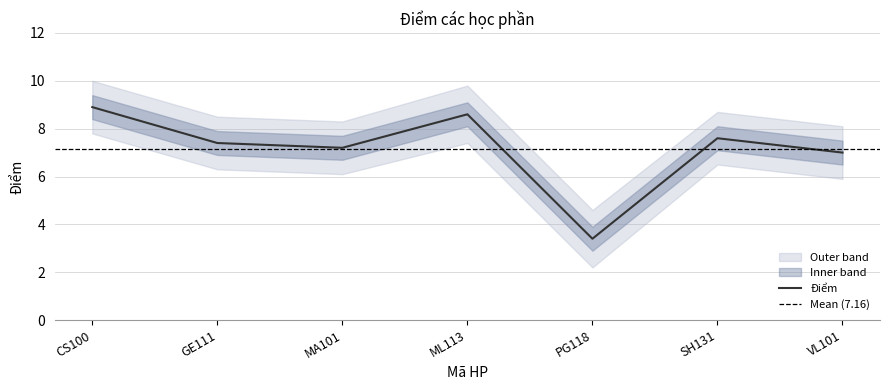

What is the sum of the values at PG118 and GE111?

10.8